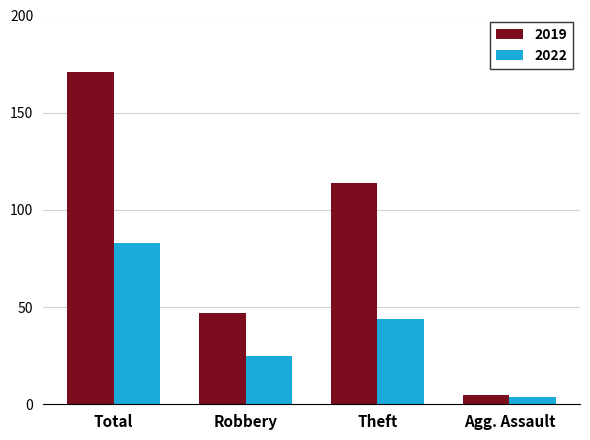

At how many categories does at least one series exceed 11?

3